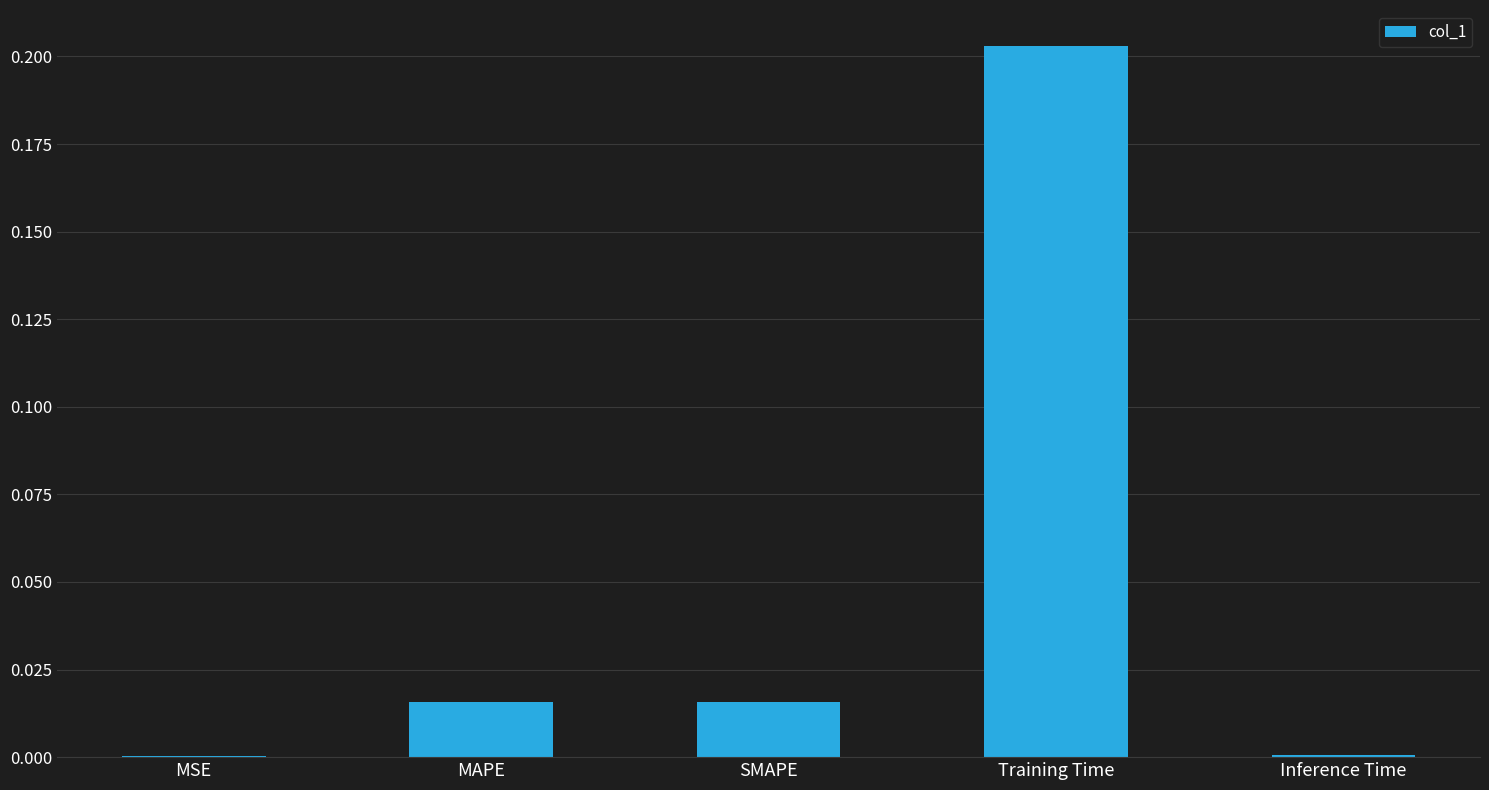

Which category has the highest value across all series?

Training Time